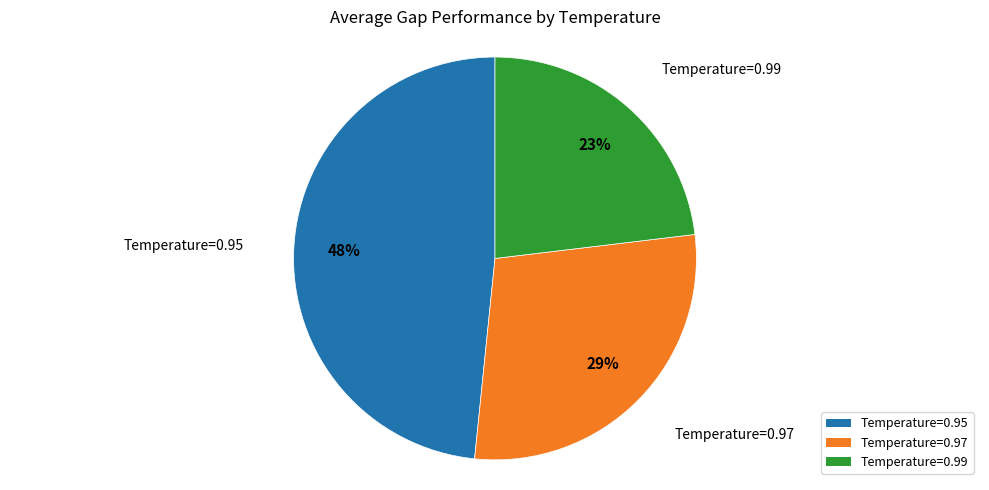

Combined, do Temperature=0.99 and Temperature=0.95 account for over 50%?

Yes